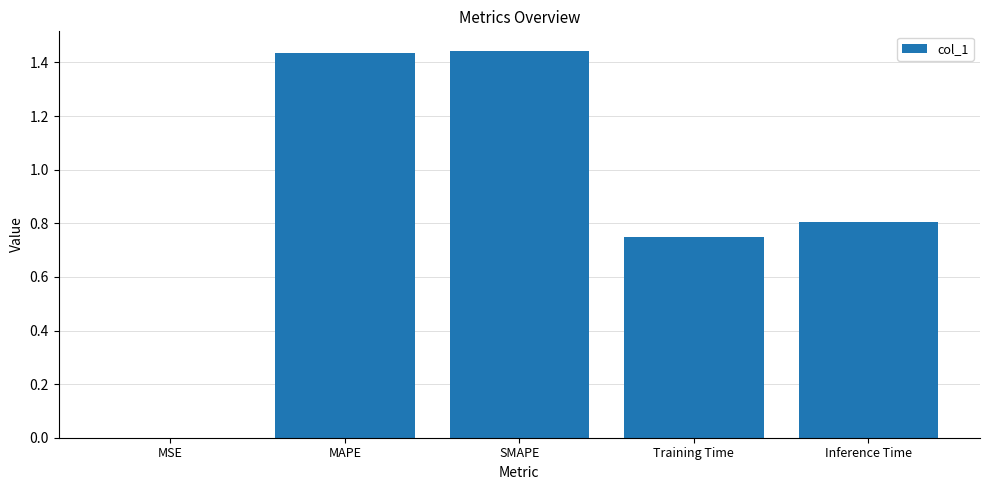

Count the number of categories in the chart.

5